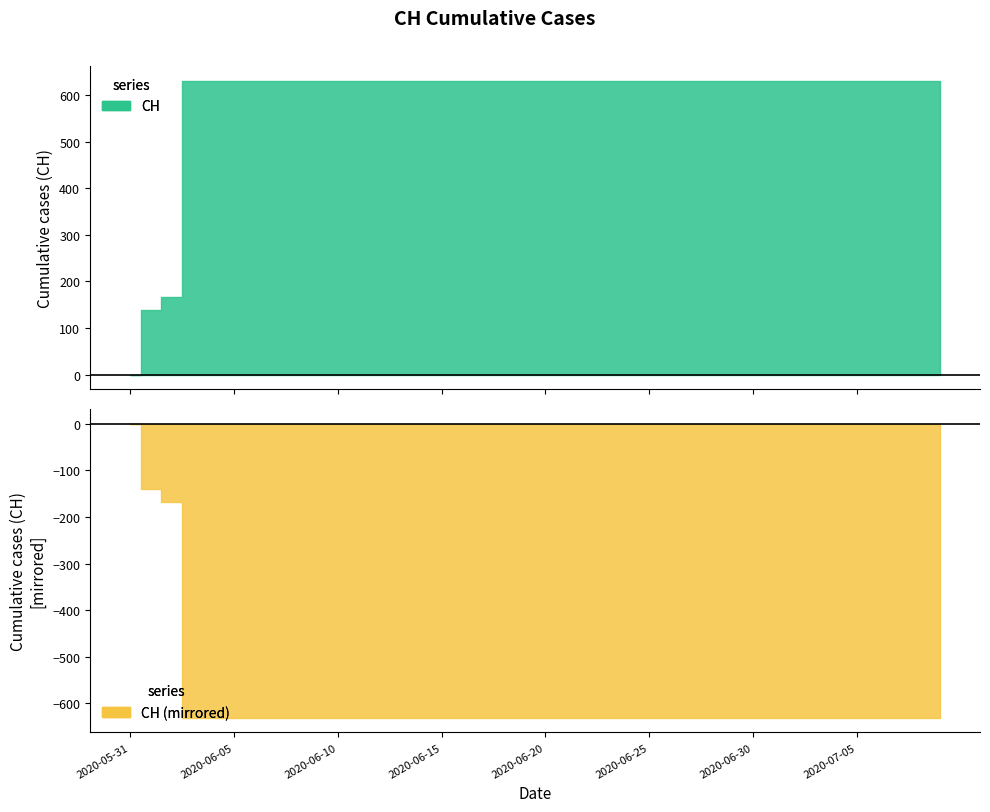

Rank the categories by value from highest to lowest.

2020-06-03, 2020-06-04, 2020-06-05, 2020-06-06, 2020-06-07, 2020-06-08, 2020-06-09, 2020-06-10, 2020-06-11, 2020-06-12, 2020-06-13, 2020-06-14, 2020-06-15, 2020-06-16, 2020-06-17, 2020-06-18, 2020-06-19, 2020-06-20, 2020-06-21, 2020-06-22, 2020-06-23, 2020-06-24, 2020-06-25, 2020-06-26, 2020-06-27, 2020-06-28, 2020-06-29, 2020-06-30, 2020-07-01, 2020-07-02, 2020-07-03, 2020-07-04, 2020-07-05, 2020-07-06, 2020-07-07, 2020-07-08, 2020-07-09, 2020-06-02, 2020-06-01, 2020-05-31